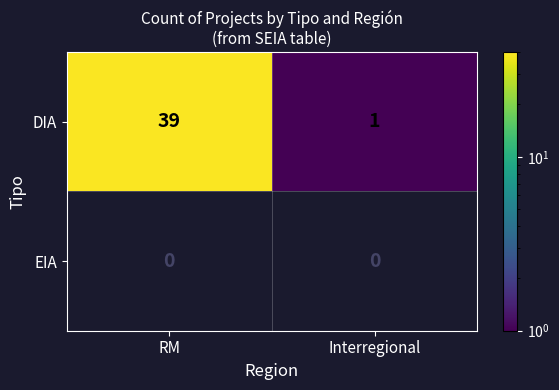

Which category has the highest value across all series?

RM